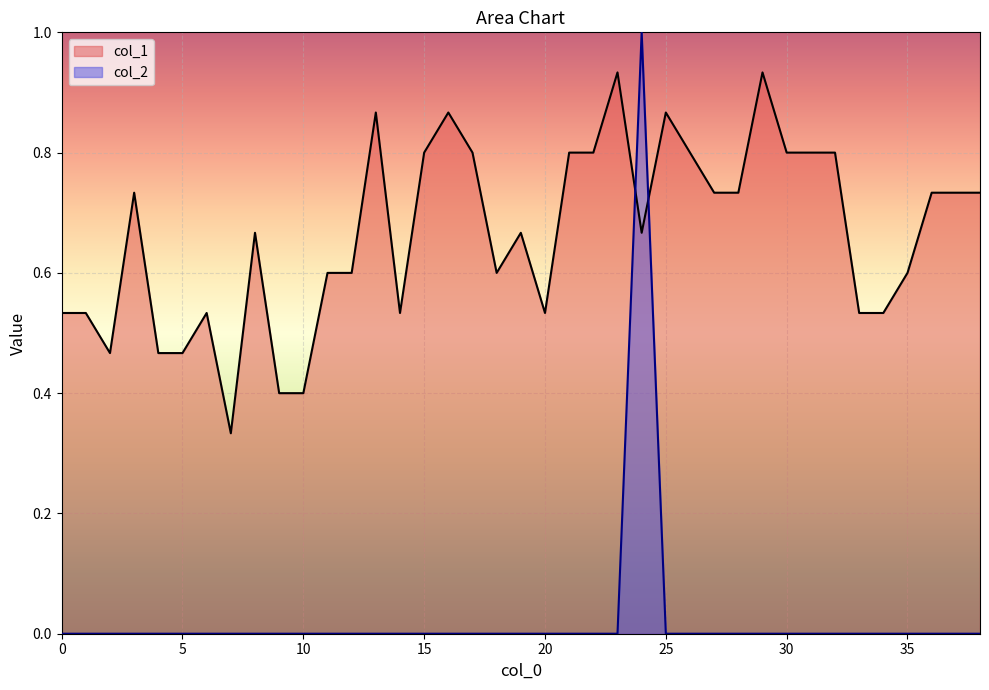

Which category has the highest value in the col_1 series?

23